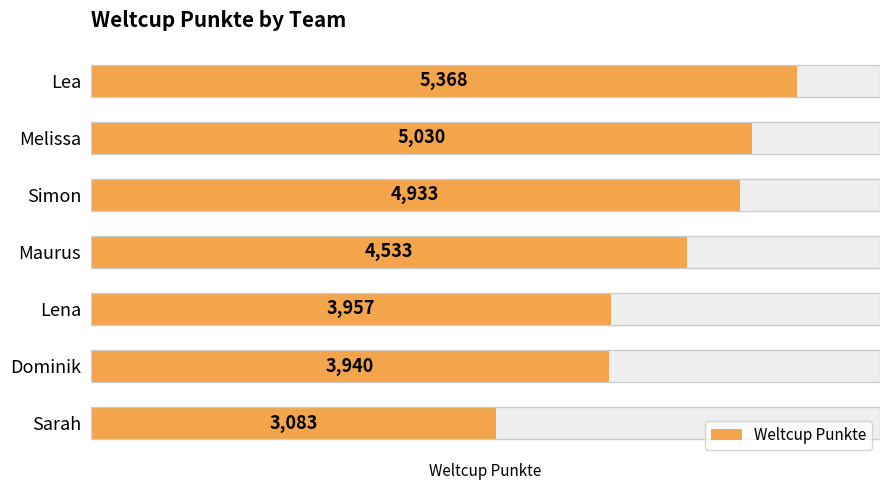

Rank the categories by value from highest to lowest.

Lea, Melissa, Simon, Maurus, Lena, Dominik, Sarah